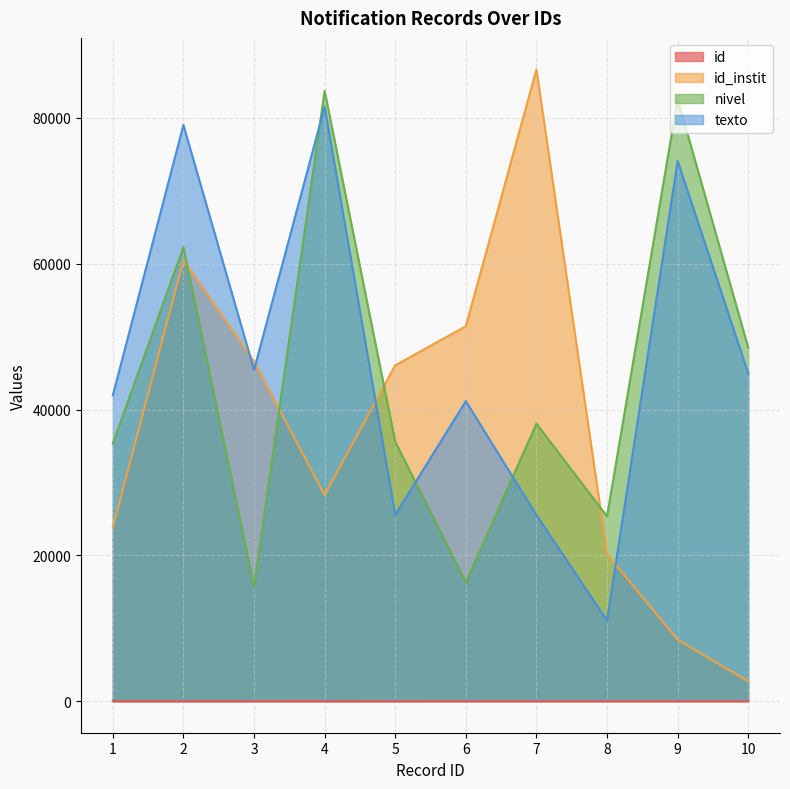

What is the difference between the highest and lowest values at 3?

46585